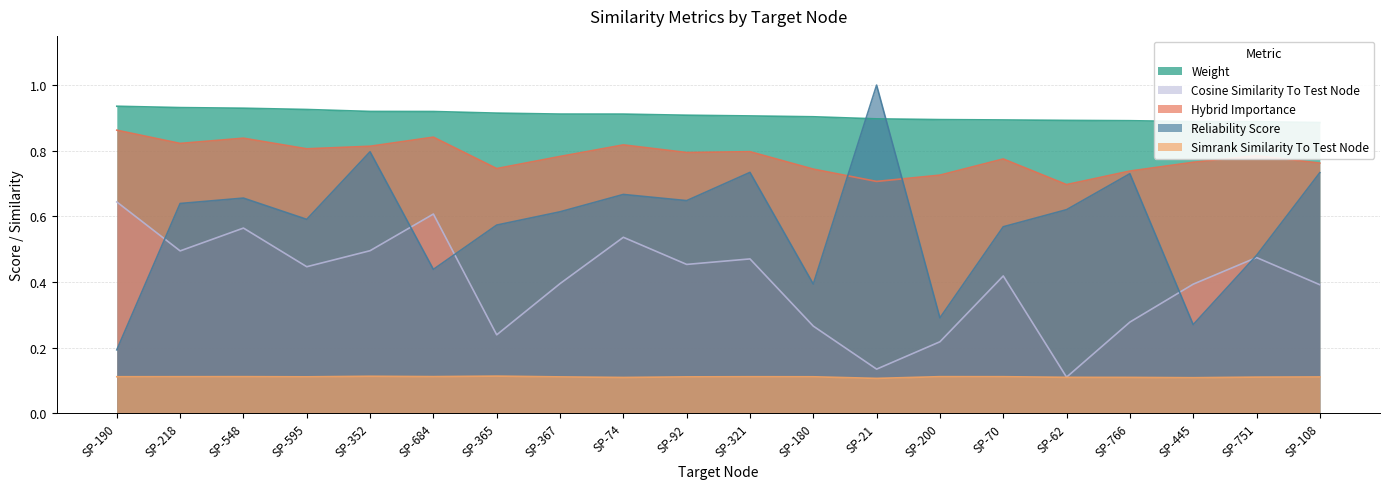

What are all the series names shown in the legend?

weight, simrank_similarity_to_test_node, cosine_similarity_to_test_node, hybrid_importance, reliability_score